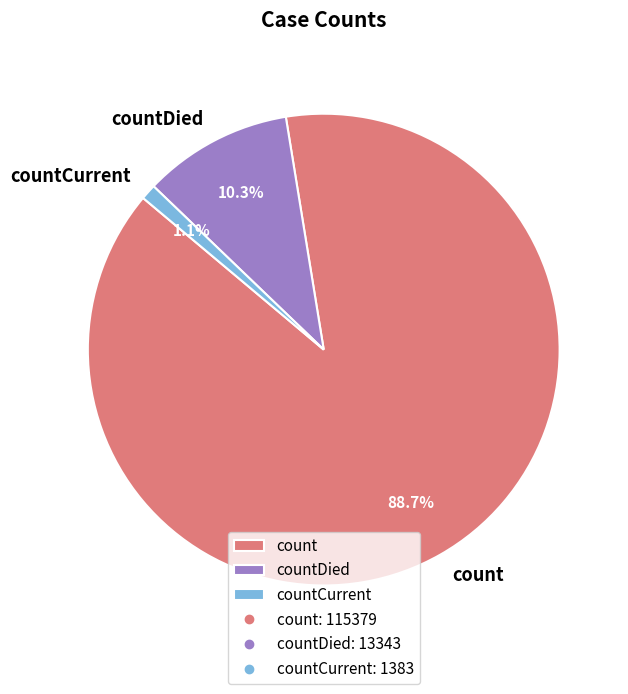

Which slice represents more than half of the pie?

count